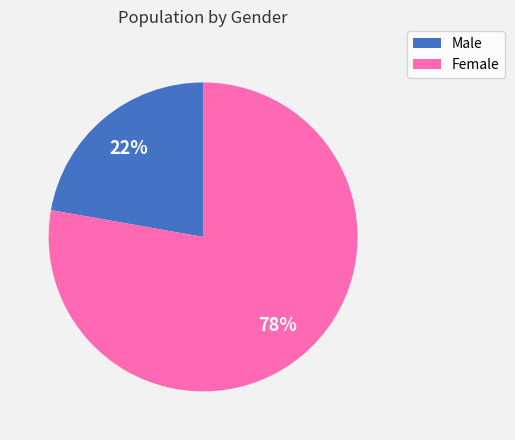

Rank the categories by value from highest to lowest.

Female, Male